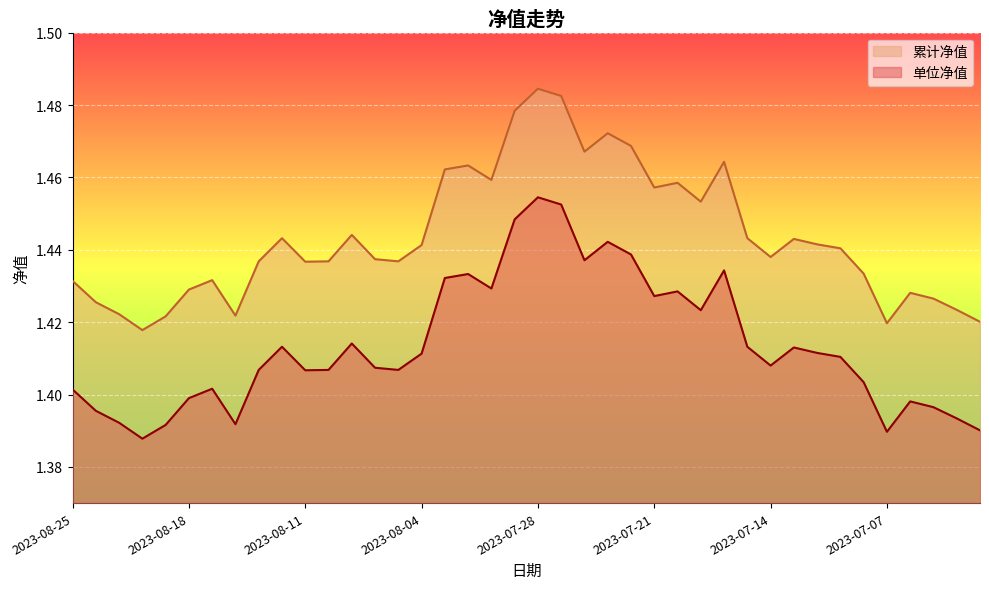

Which series has the largest total across all categories?

累计净值